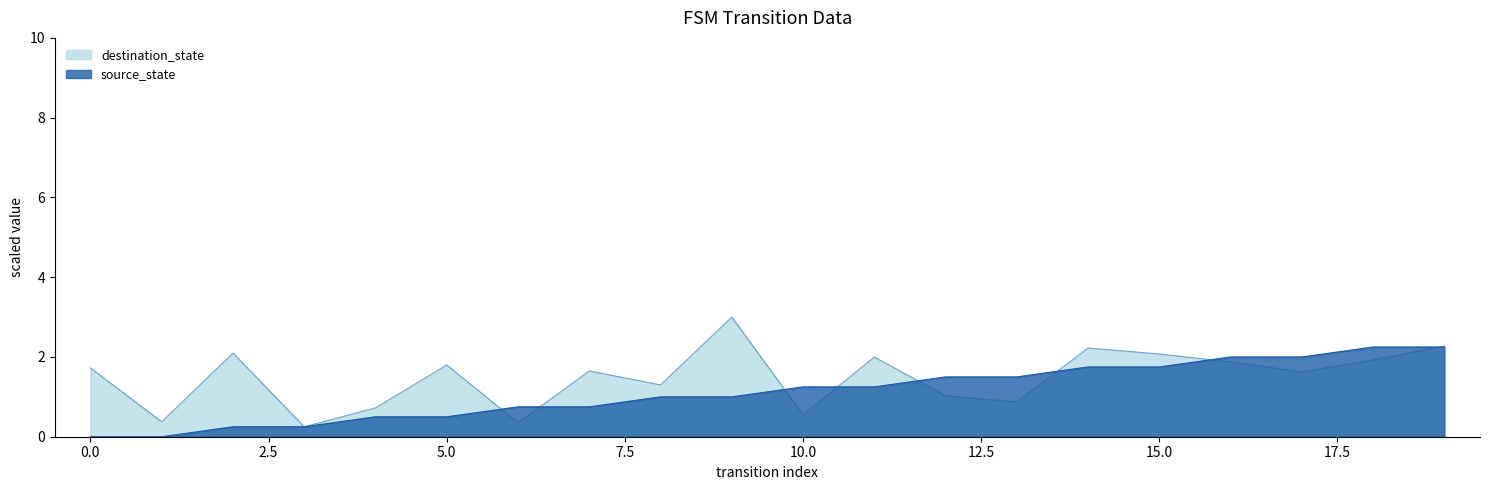

The destination_state series shows 1.8 at 12. True or false?

False